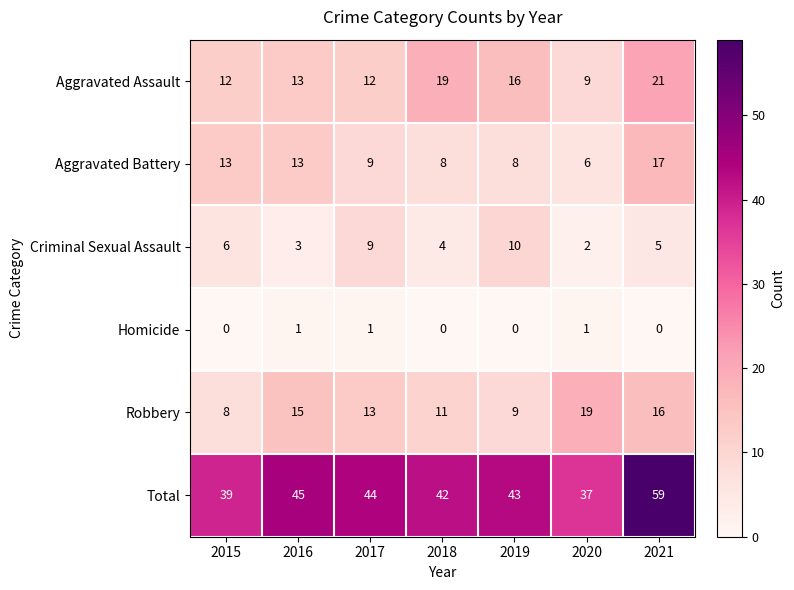

Which series has the largest range (max minus min)?

Total